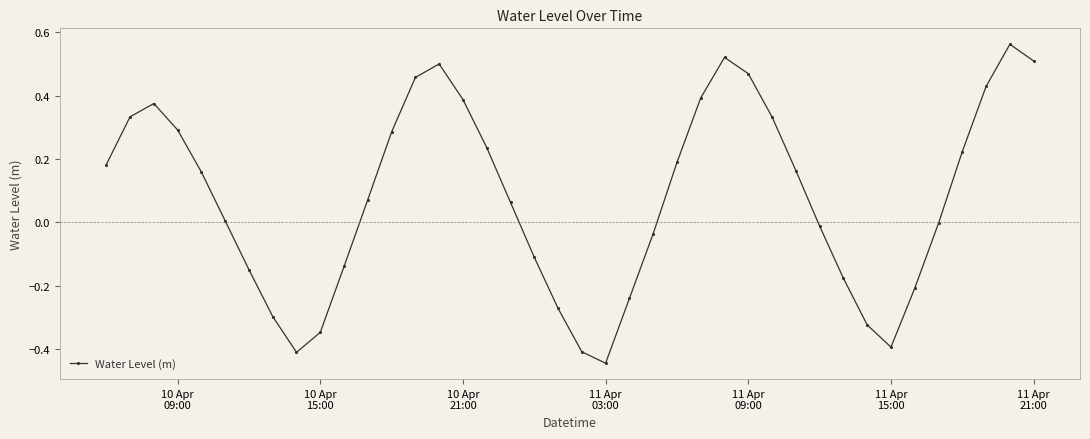

What is the difference between the maximum and minimum values?

1.0